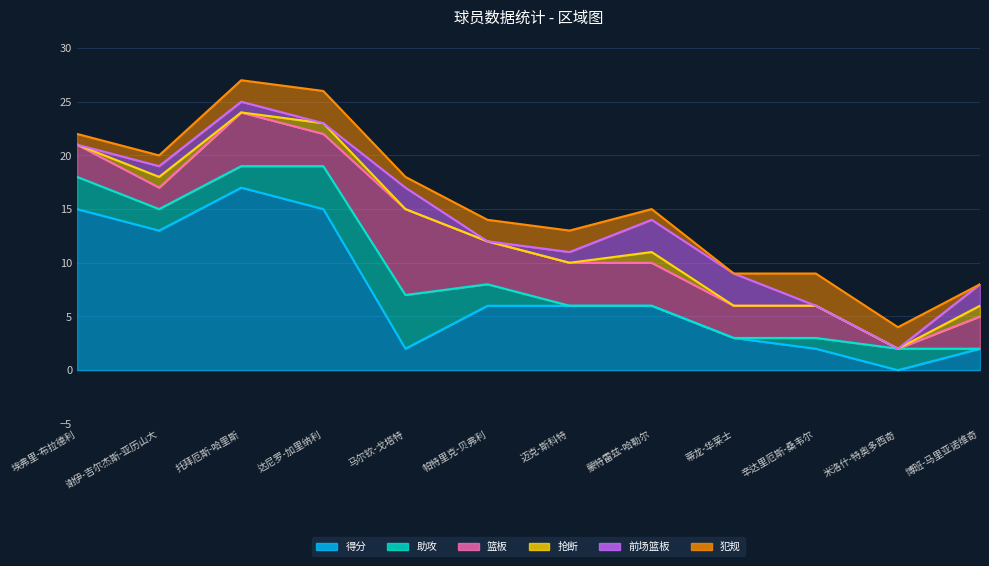

At which category is the sum across all series the highest?

托拜厄斯-哈里斯